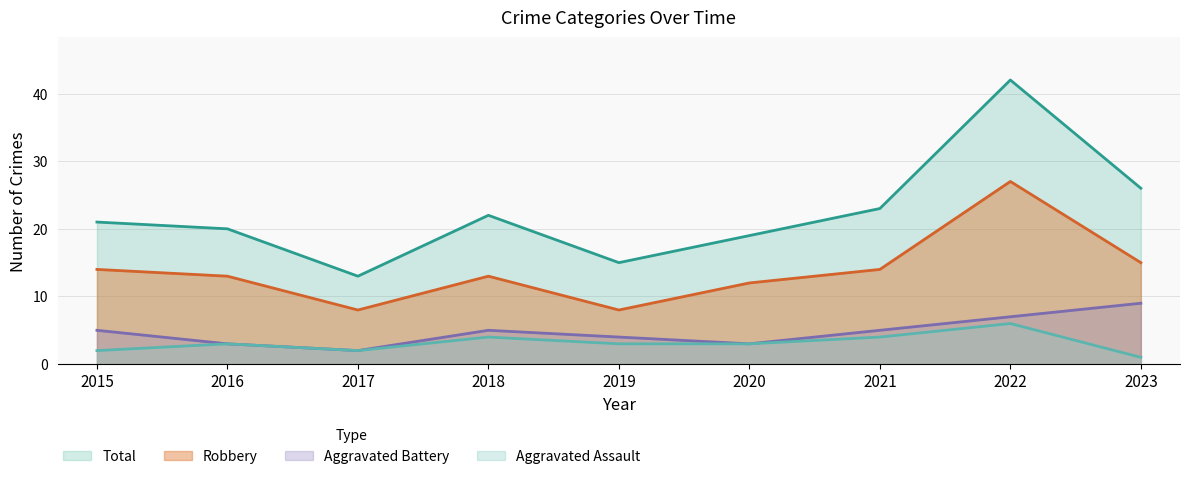

True or false: Robbery and Aggravated Battery cross at least once.

False